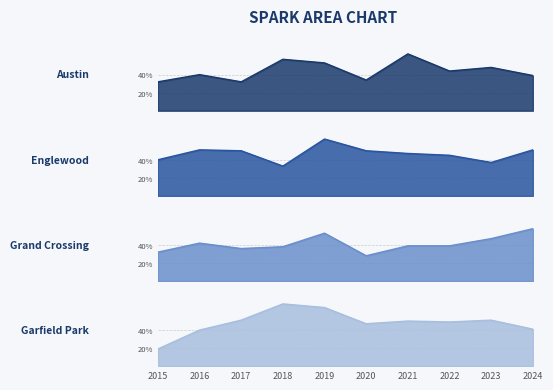

Which category has the highest value in the Englewood_line series?

2019